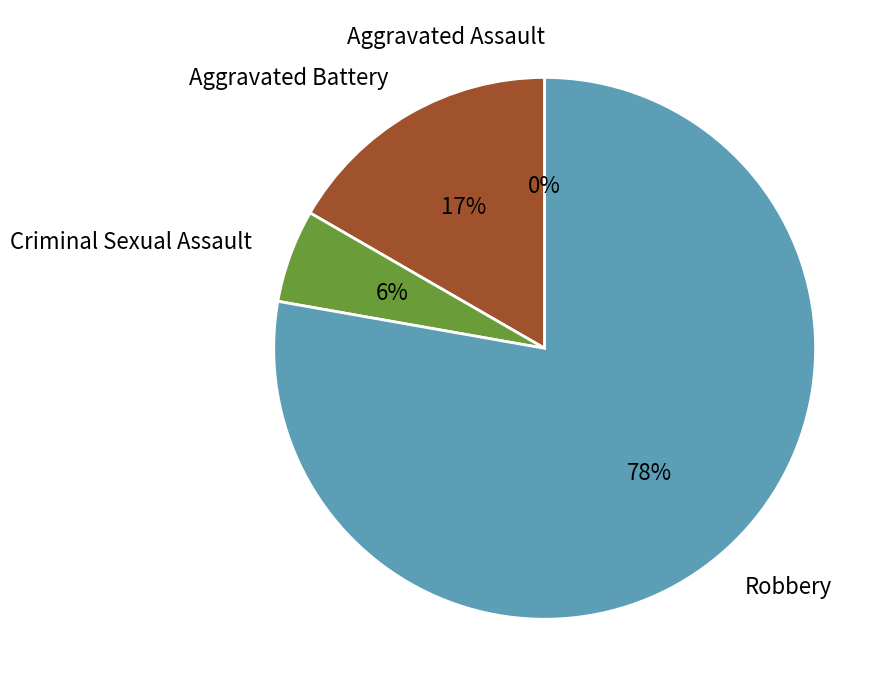

Which slice represents more than half of the pie?

Robbery